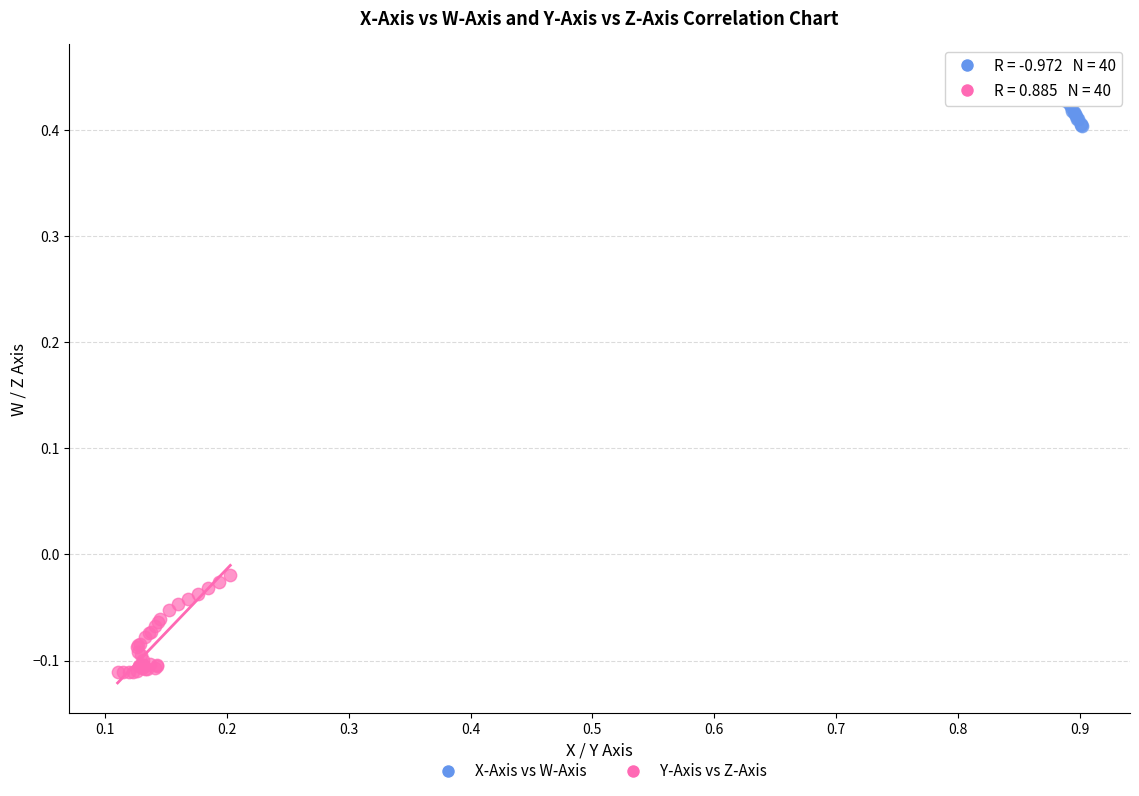

Which series has the largest Y range (max minus min)?

Y-Axis vs Z-Axis